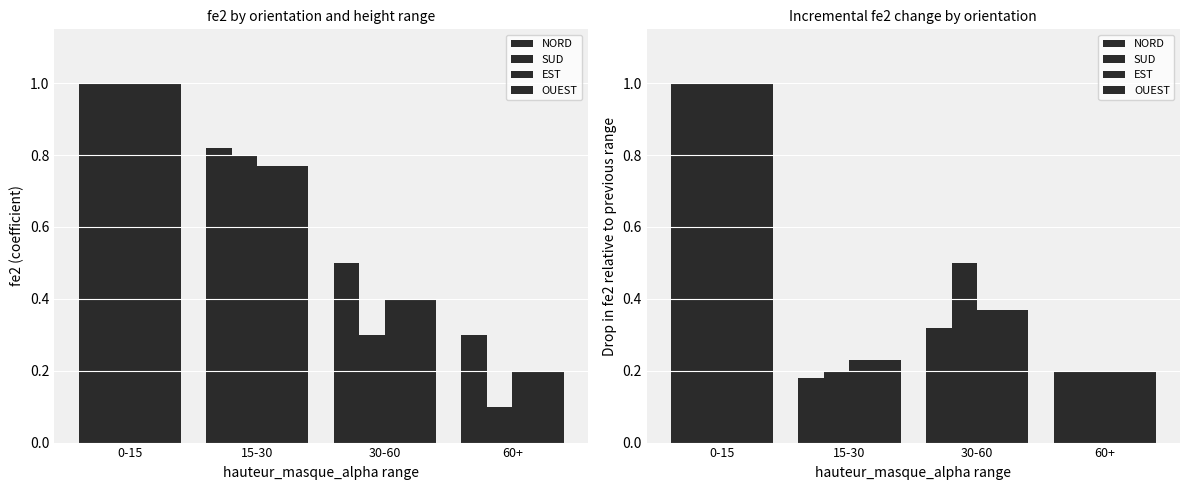

True or false: NORD has a value of 0.2 at 15-30.

True